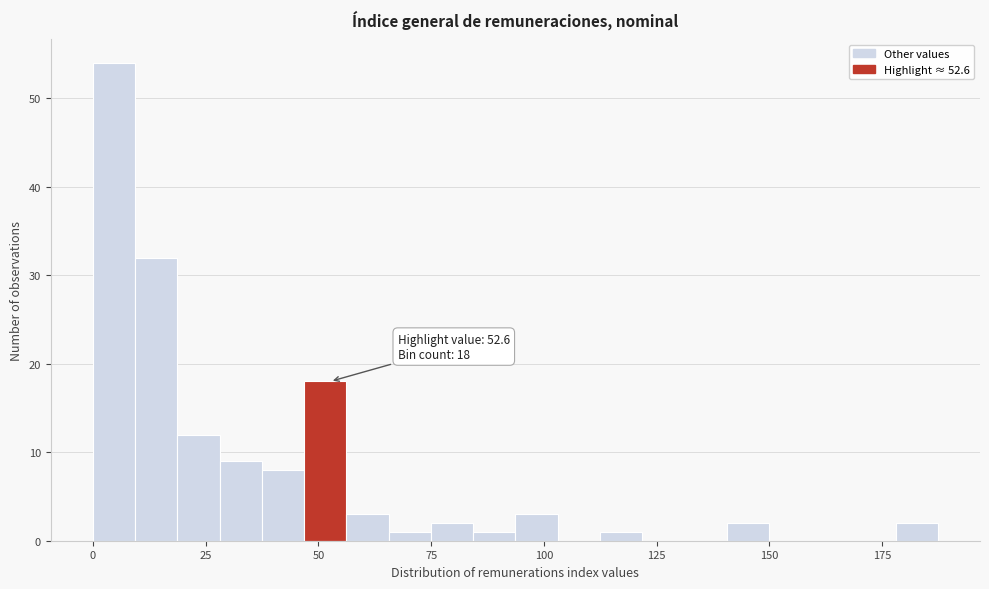

Around what value on the x-axis is the tallest bar? Give the approximate position of its centre, as read against the axis.

5